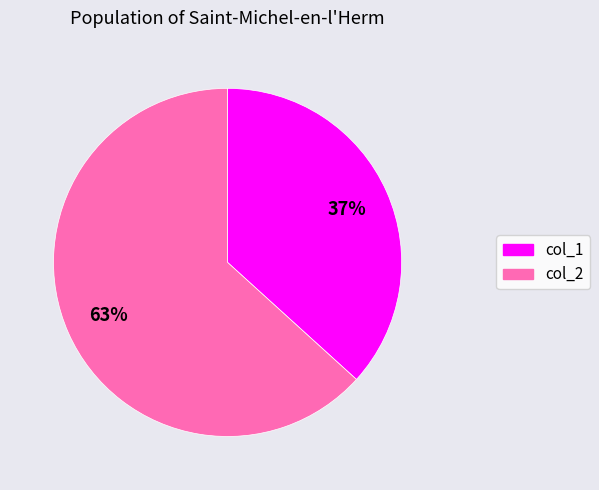

Does any single category account for the majority?

Yes